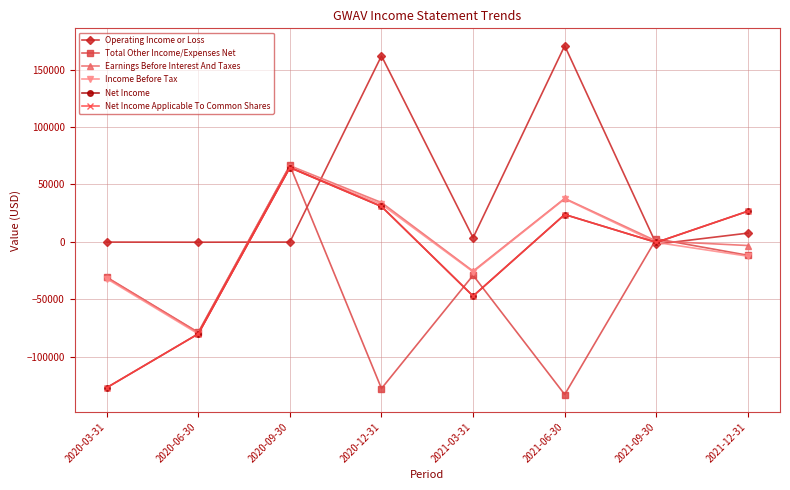

Reading left to right, transcribe all the data shown in this chart.

Operating Income or Loss: 2020-03-31=-200	2020-06-30=-300	2020-09-30=-200	2020-12-31=161900	2021-03-31=3600	2021-06-30=170700	2021-09-30=-2000	2021-12-31=7600
Total Other Income/Expenses Net: 2020-03-31=-30800	2020-06-30=-78800	2020-09-30=66500	2020-12-31=-127700	2021-03-31=-29100	2021-06-30=-132900	2021-09-30=2600	2021-12-31=-11700
Earnings Before Interest And Taxes: 2020-03-31=-31000	2020-06-30=-79100	2020-09-30=66300	2020-12-31=34200	2021-03-31=-25500	2021-06-30=37800	2021-09-30=700	2021-12-31=-3200
Income Before Tax: 2020-03-31=-32000	2020-06-30=-80100	2020-09-30=64700	2020-12-31=32700	2021-03-31=-26100	2021-06-30=37400	2021-09-30=-500	2021-12-31=-12500
Net Income: 2020-03-31=-127000	2020-06-30=-80100	2020-09-30=64700	2020-12-31=30800	2021-03-31=-47200	2021-06-30=23800	2021-09-30=-500	2021-12-31=26700
Net Income Applicable To Common Shares: 2020-03-31=-127000	2020-06-30=-80100	2020-09-30=64700	2020-12-31=30800	2021-03-31=-47200	2021-06-30=23800	2021-09-30=-500	2021-12-31=26700